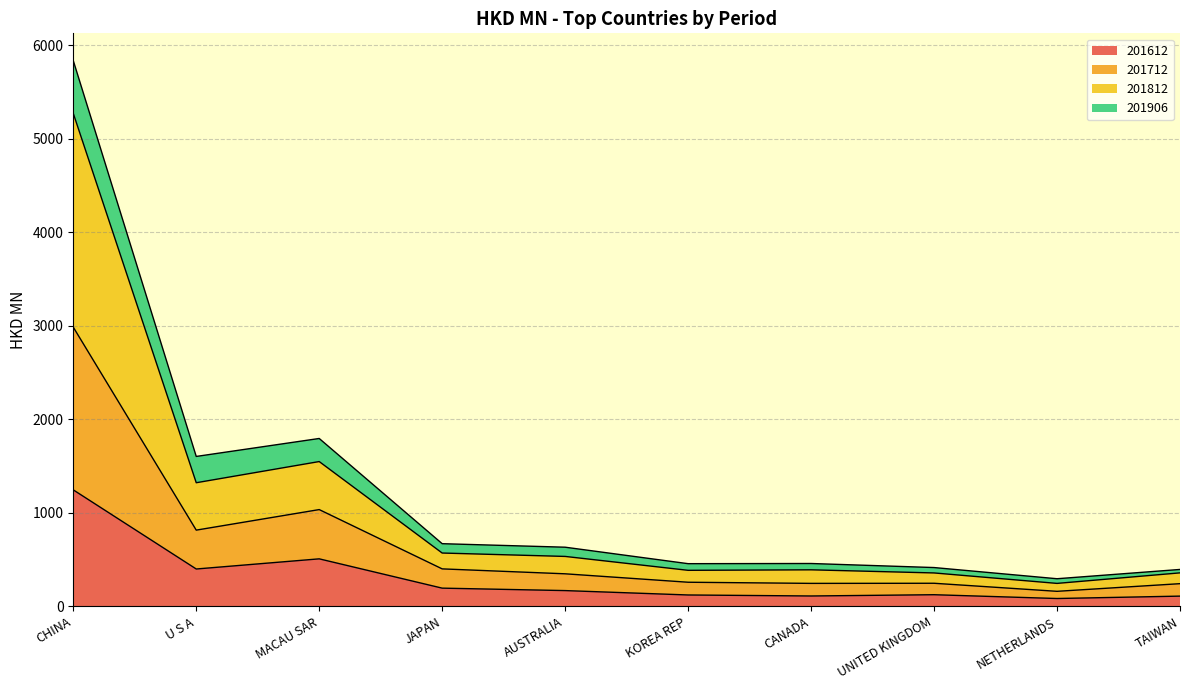

At which category is the sum across all series the highest?

CHINA